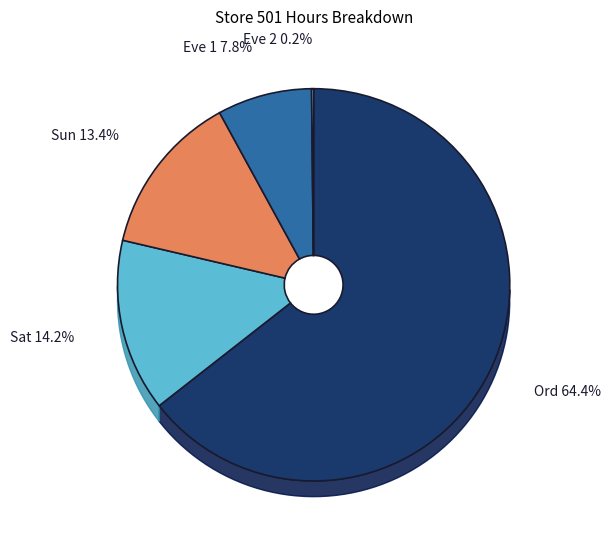

How many segments does this pie chart have?

5